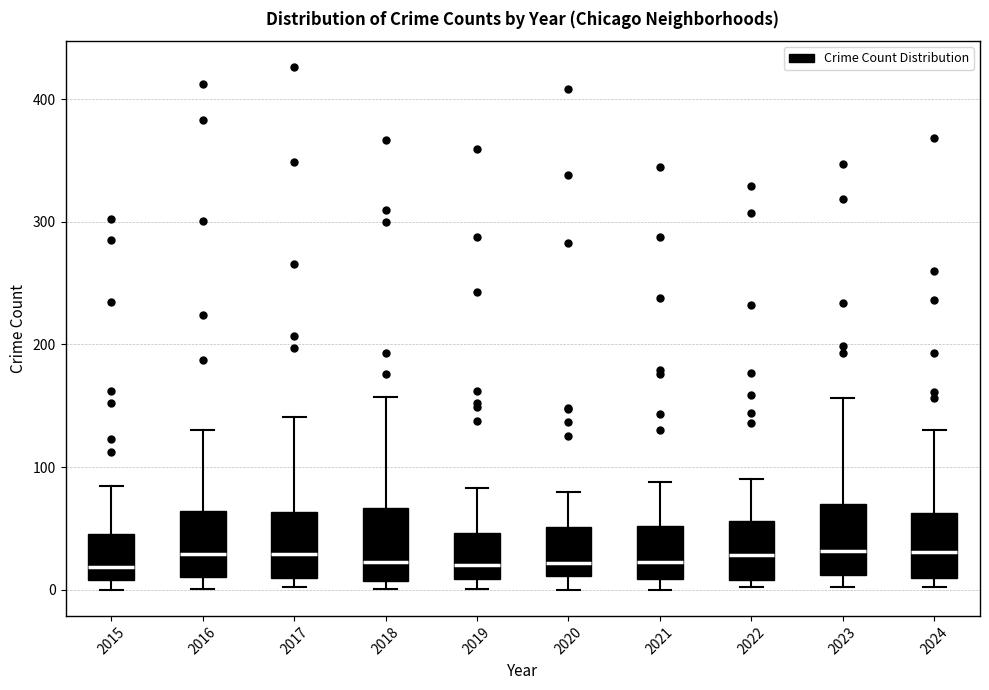

Reading left to right, transcribe this box plot: for each box, give where its median line is, the range the box spans, and where its two whiskers end, as read against the y-axis. The values are not printed on the chart, so give them approximately, as read against the axis.

2015: median 20, box 10 to 50, whiskers 0 to 90
2016: median 30, box 10 to 60, whiskers 0 to 130
2017: median 30, box 10 to 60, whiskers 0 to 140
2018: median 20, box 10 to 70, whiskers 0 to 160
2019: median 20, box 10 to 50, whiskers 0 to 80
2020: median 20, box 10 to 50, whiskers 0 to 80
2021: median 20, box 10 to 50, whiskers 0 to 90
2022: median 30, box 10 to 60, whiskers 0 to 90
2023: median 30, box 10 to 70, whiskers 0 to 160
2024: median 30, box 10 to 60, whiskers 0 to 130